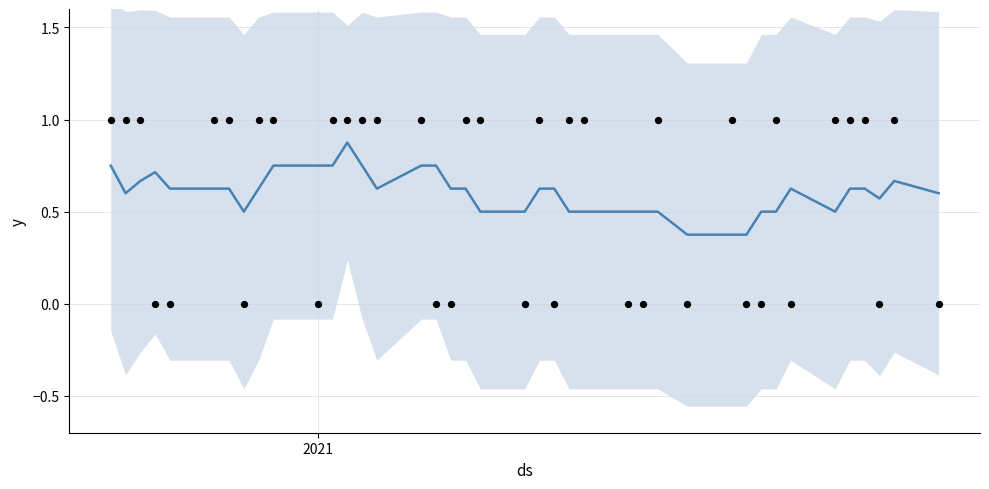

Is the value of performance_signal_actual at 38 greater than the value of performance_signal at 33?

Yes